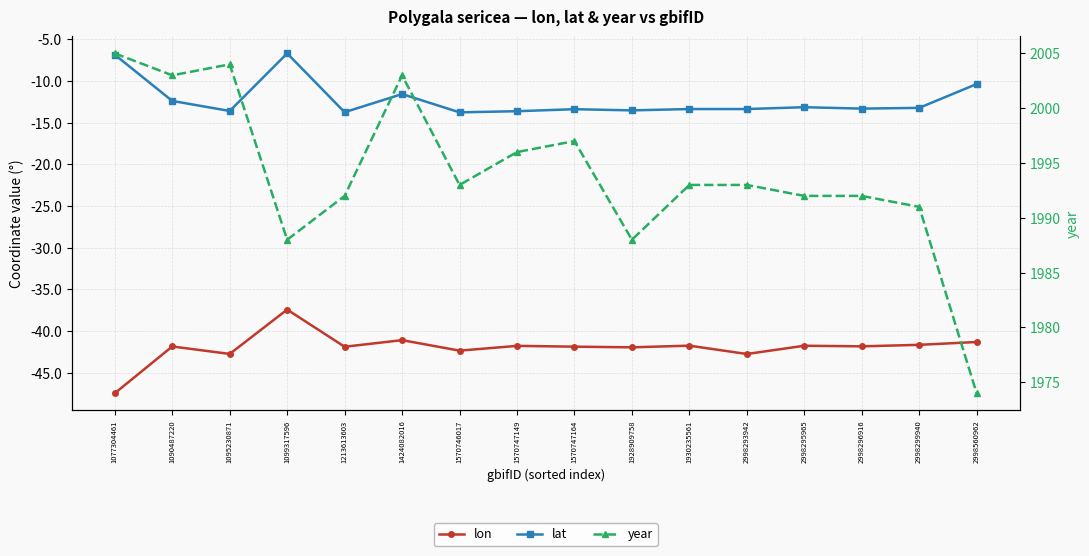

Reading left to right, what are all the values shown in this chart?

lon: -47.5	-41.9	-42.8	-37.4	-41.9	-41.1	-42.4	-41.8	-41.9	-42.0	-41.8	-42.8	-41.8	-41.9	-41.7	-41.3
lat: -6.8	-12.4	-13.6	-6.7	-13.8	-11.6	-13.8	-13.6	-13.4	-13.5	-13.4	-13.4	-13.2	-13.3	-13.2	-10.4
year: 2005.0	2003.0	2004.0	1988.0	1992.0	2003.0	1993.0	1996.0	1997.0	1988.0	1993.0	1993.0	1992.0	1992.0	1991.0	1974.0